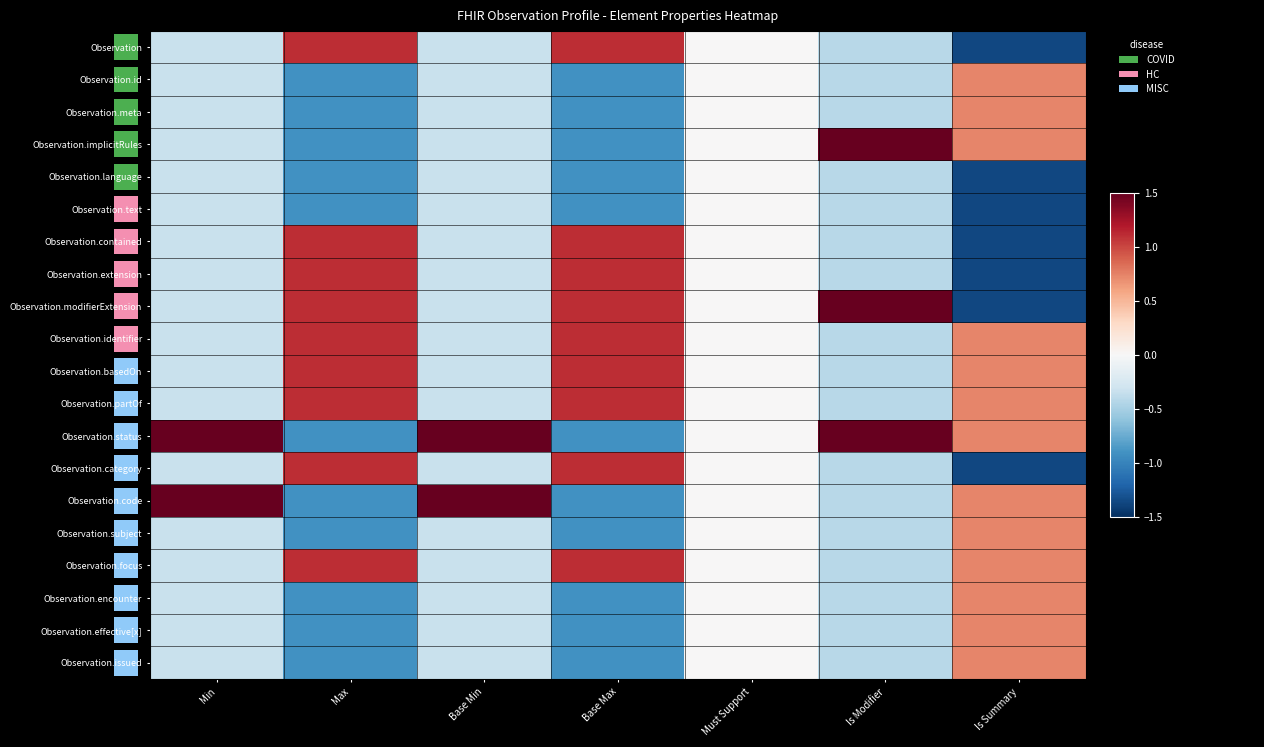

At which label does Observation.subject reach its peak?

Is Summary